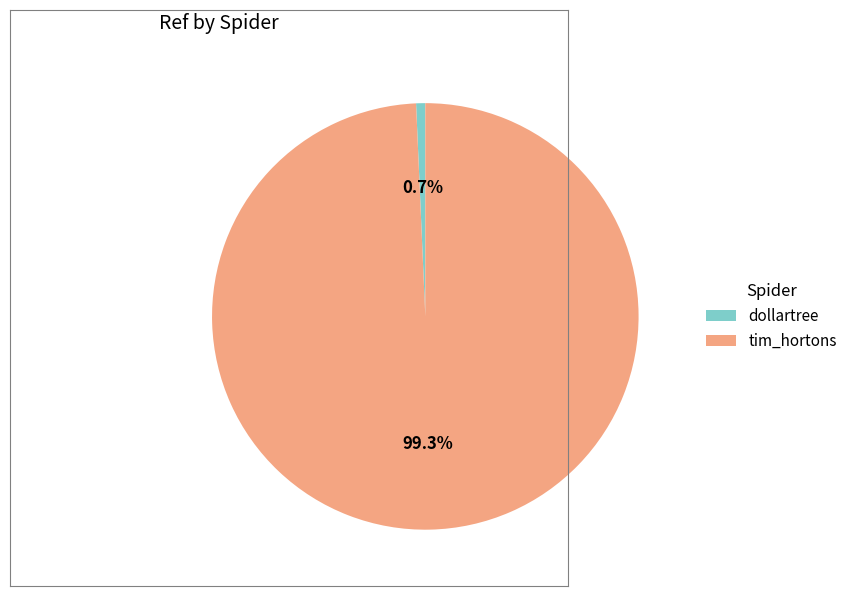

How many segments does this pie chart have?

2